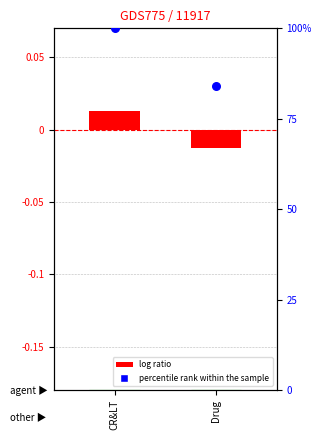

What is the total value across all series at CR&LT?

100.0